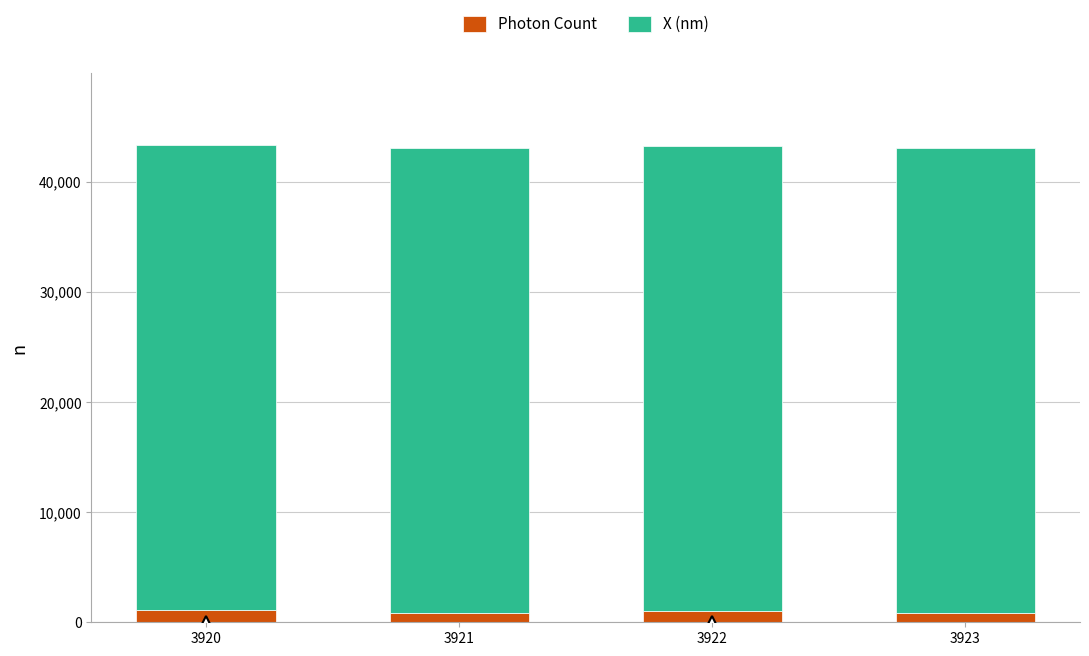

The Photon Count series shows 878.1 at 3923. True or false?

True